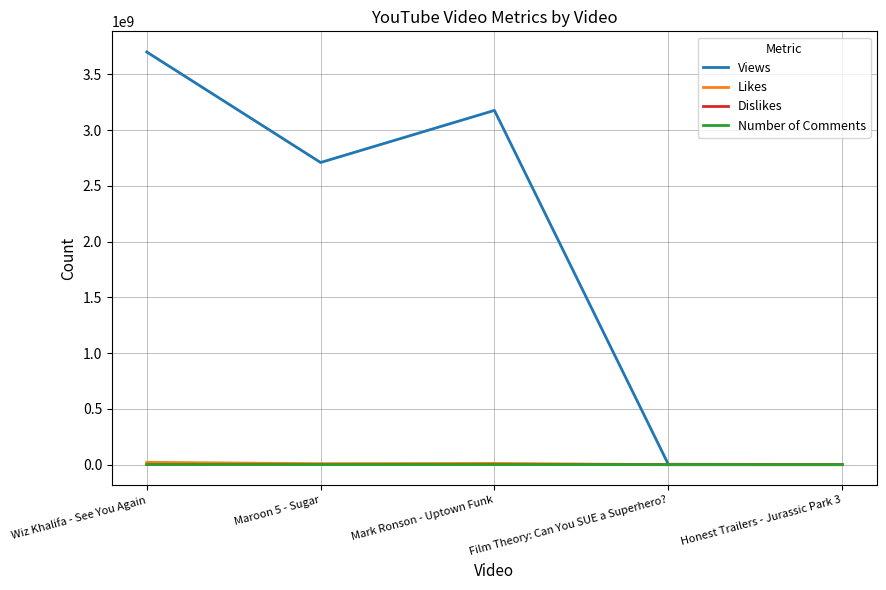

Which series has the widest spread of values?

Views